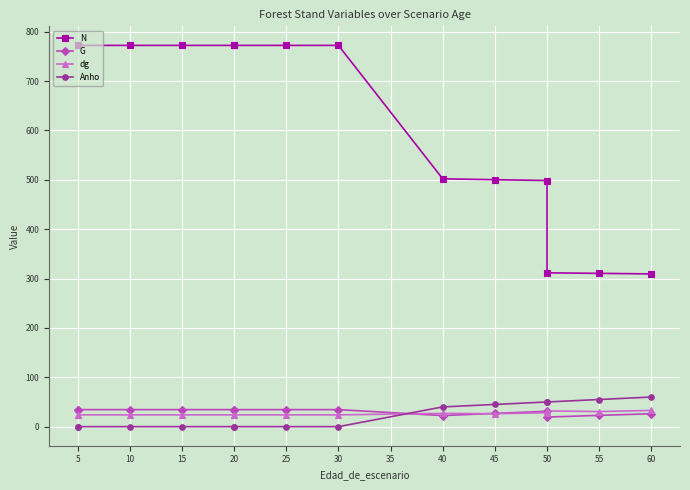

Between 20 and 50, which series saw the biggest shift?

N